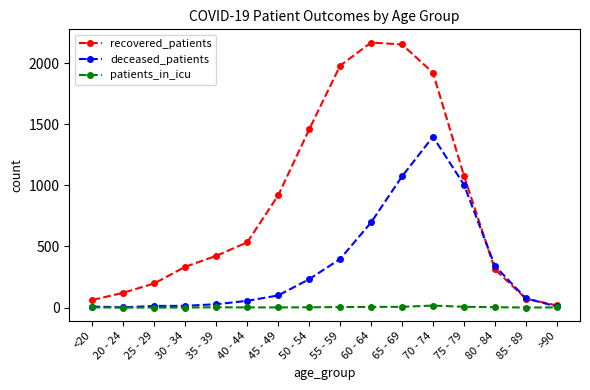

What is the maximum value shown in the chart?

2168